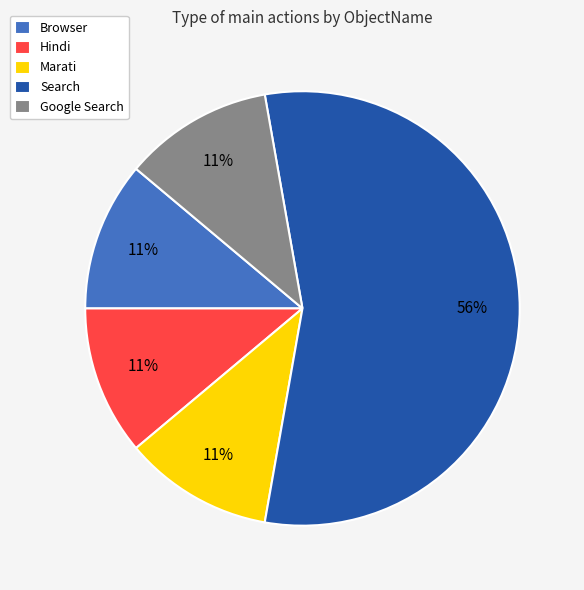

The Marati slice represents 11% of the pie. True or false?

True